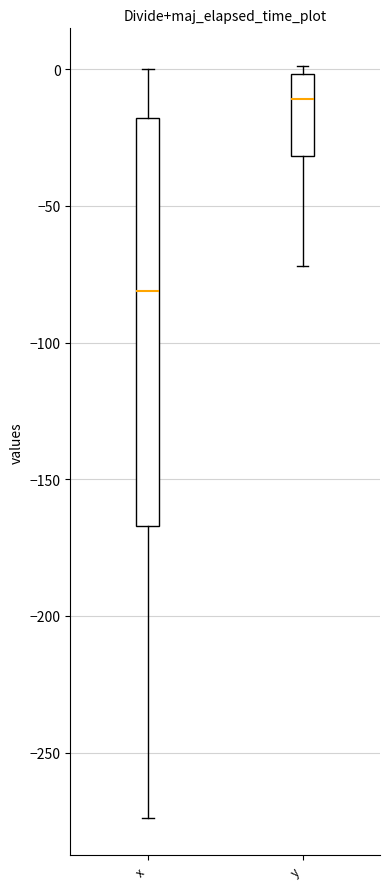

Reading left to right, transcribe this box plot: for each box, give where its median line is, the range the box spans, and where its two whiskers end, as read against the y-axis. The values are not printed on the chart, so give them approximately, as read against the axis.

x: median -80, box -165 to -20, whiskers -275 to 0
y: median -10, box -30 to 0, whiskers -70 to 0 (just above the box's upper edge)